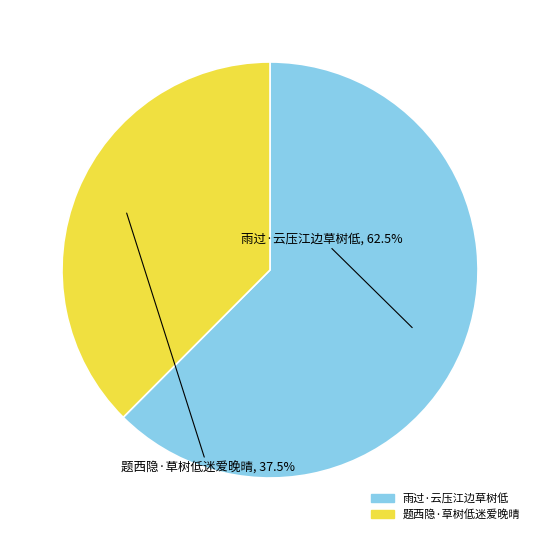

What is the majority slice?

雨过·云压江边草树低